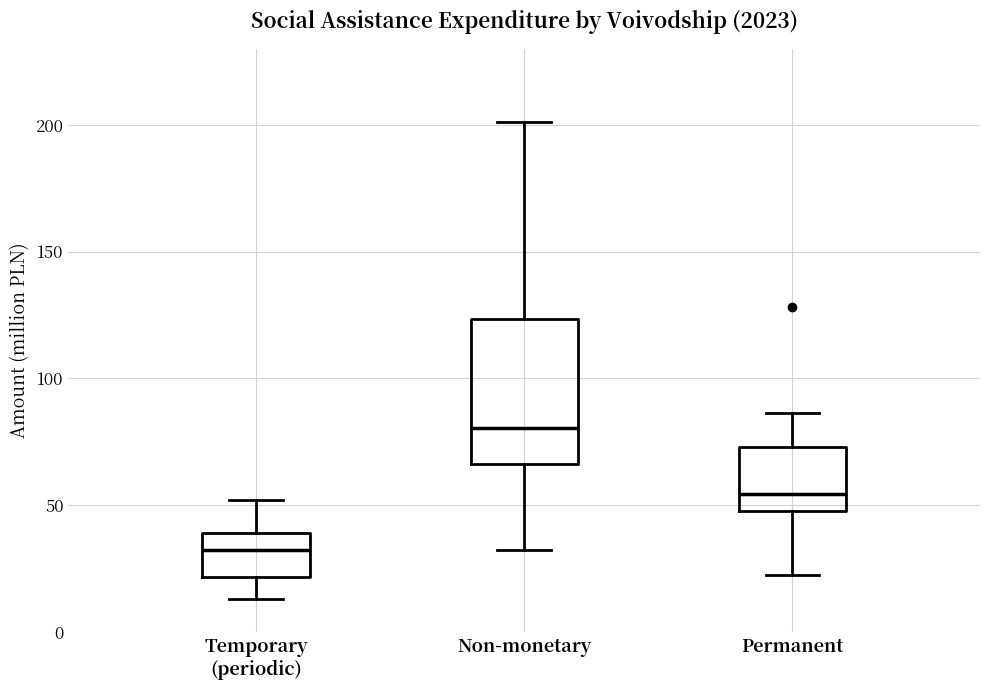

Reading left to right, transcribe this box plot: for each box, give where its median line is, the range the box spans, and where its two whiskers end, as read against the y-axis. The values are not printed on the chart, so give them approximately, as read against the axis.

Temporary (periodic): median 30, box 20 to 40, whiskers 15 to 50
Non-monetary: median 80, box 65 to 125, whiskers 35 to 200
Permanent: median 55, box 50 to 75, whiskers 20 to 85